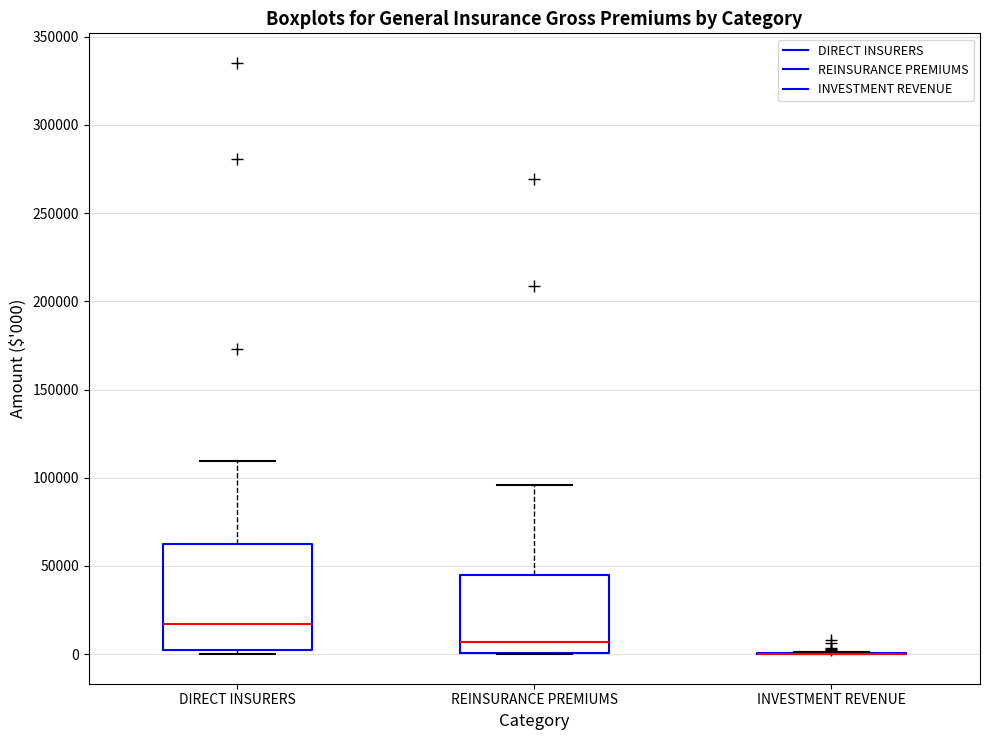

Reading left to right, transcribe this box plot: for each box, give where its median line is, the range the box spans, and where its two whiskers end, as read against the y-axis. The values are not printed on the chart, so give them approximately, as read against the axis.

DIRECT INSURERS: median 15000, box 0 to 60000, whiskers 0 (just below the box's lower edge) to 110000
REINSURANCE PREMIUMS: median 5000, box 0 to 45000, whiskers 0 to 95000
INVESTMENT REVENUE: box collapsed to a line at 0, whiskers 0 to 0